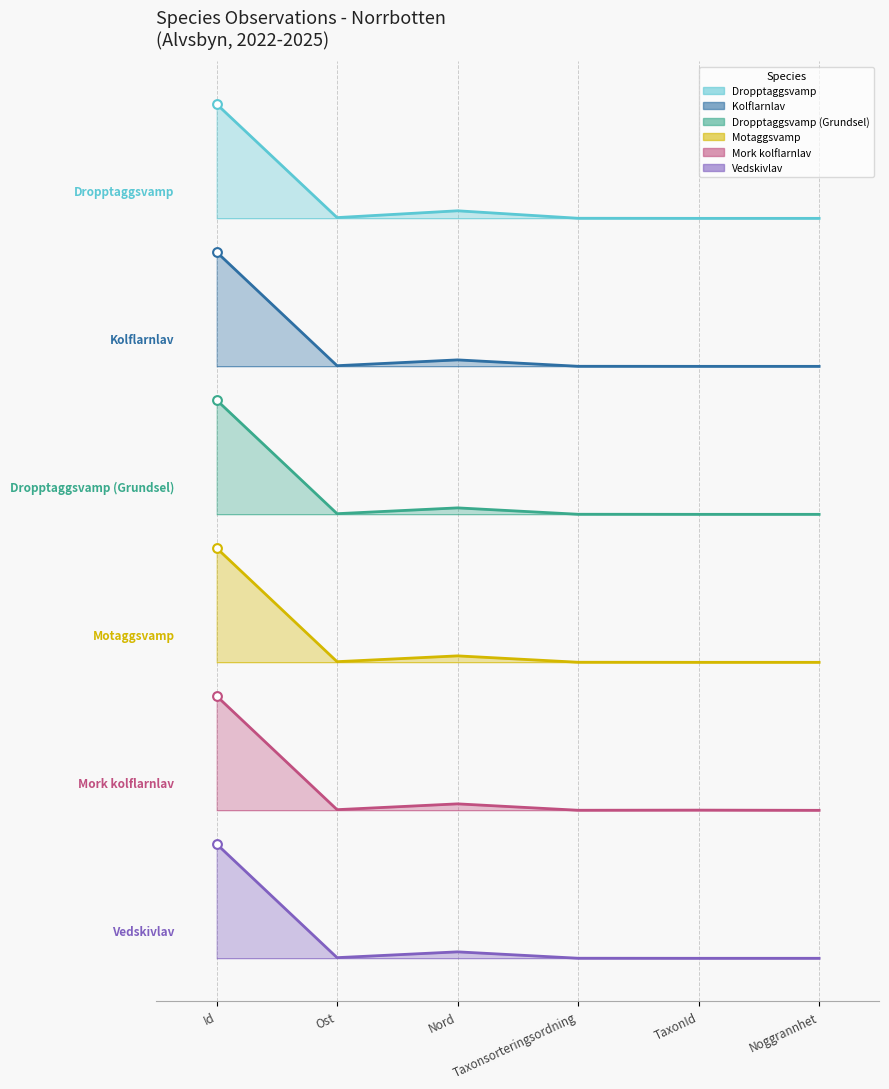

Which series has the largest total across all categories?

Dropptaggsvamp